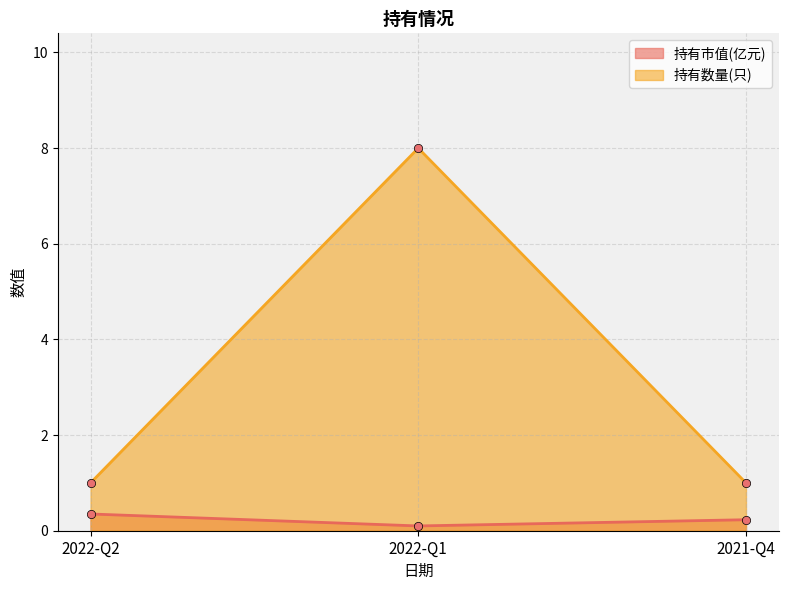

Which series has the largest total across all categories?

持有数量(只)